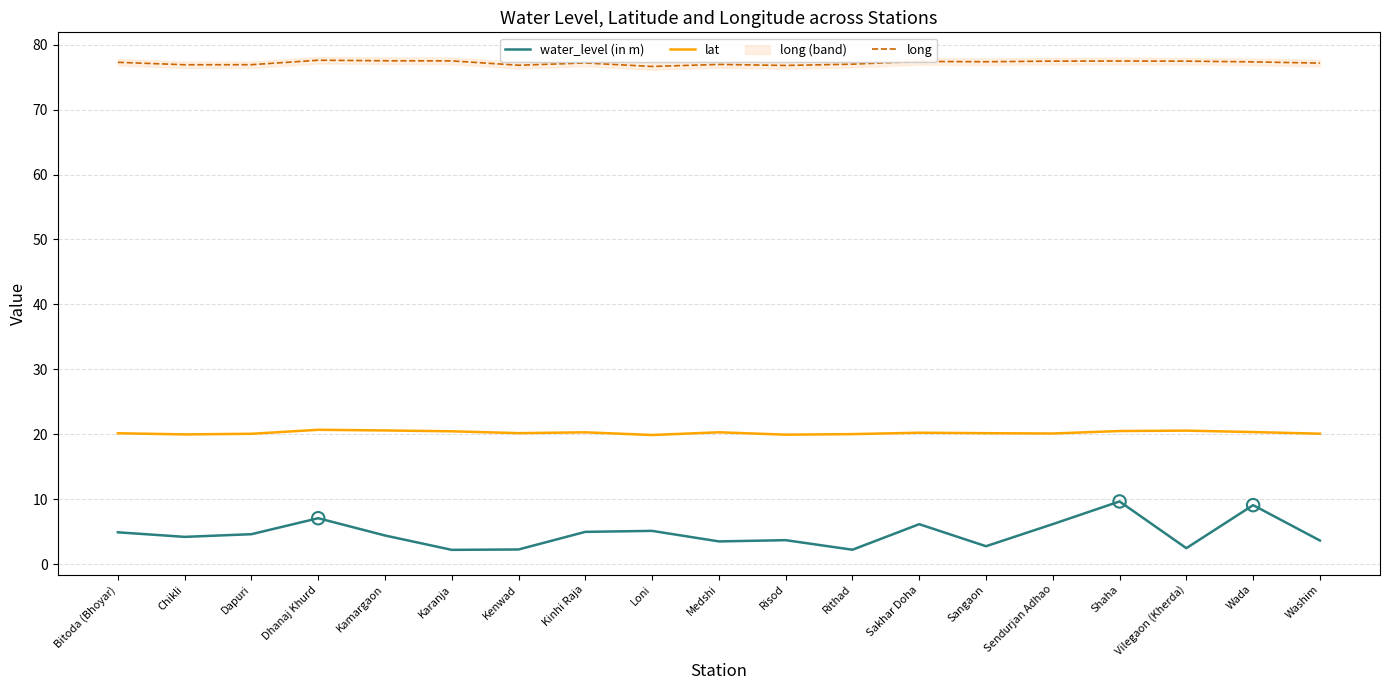

What is the total value across all series at Kenwad?

99.3